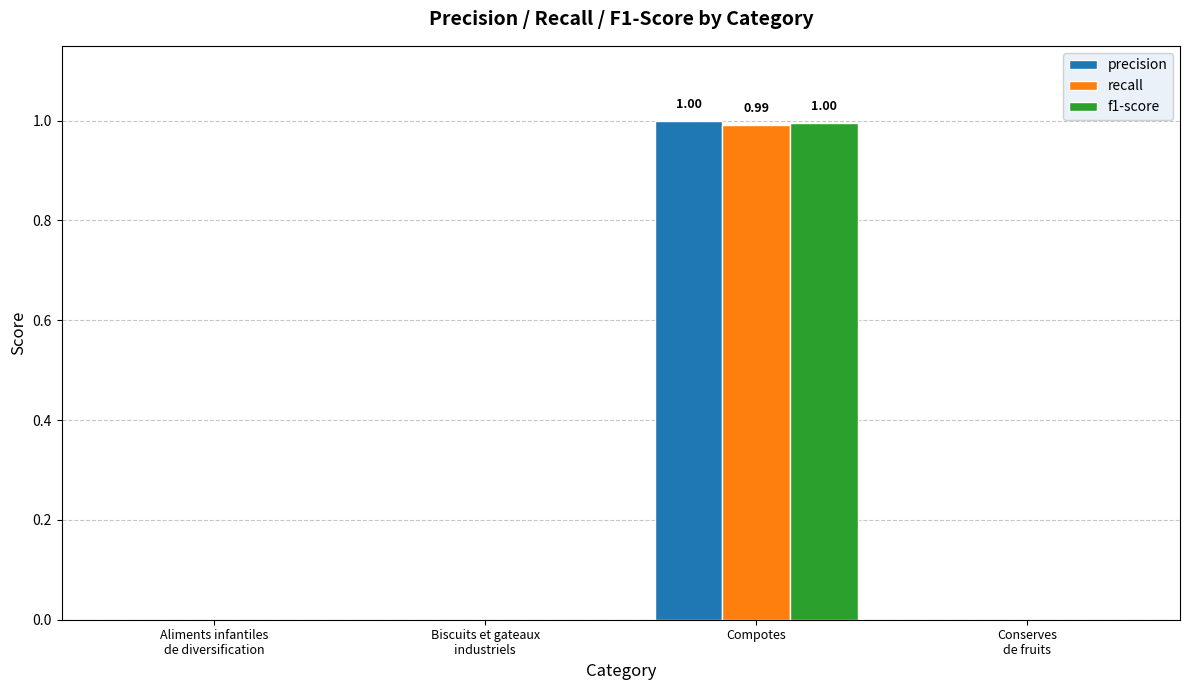

At which category does the chart reach its peak across all series?

Compotes